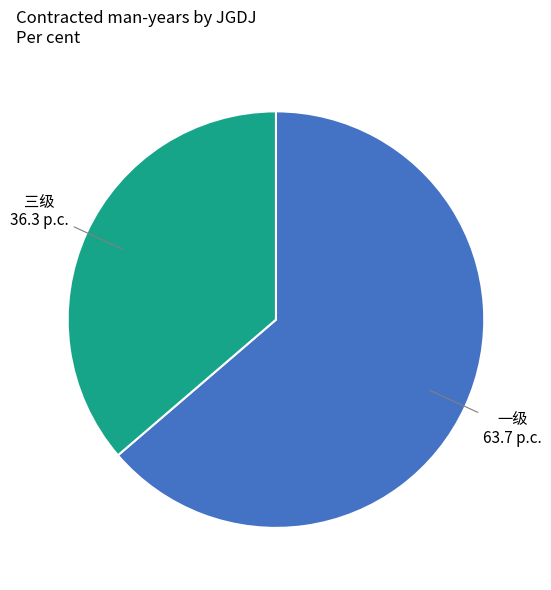

Combined, do 一级 and 三级 account for over 50%?

Yes